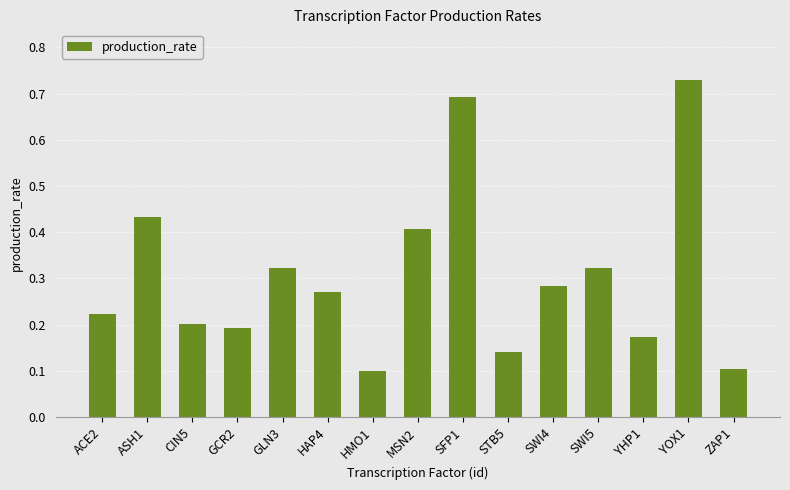

Count the values in the range 0 to 1.

15